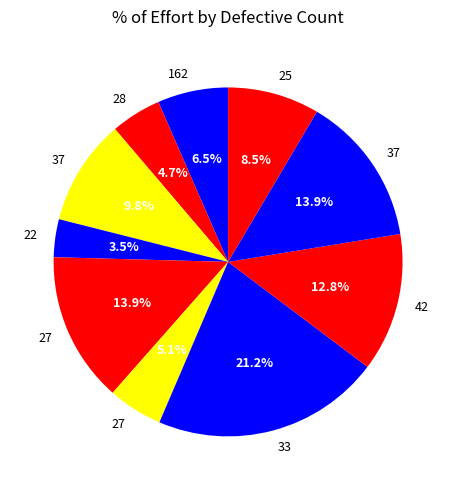

Count the number of slices in the pie.

10